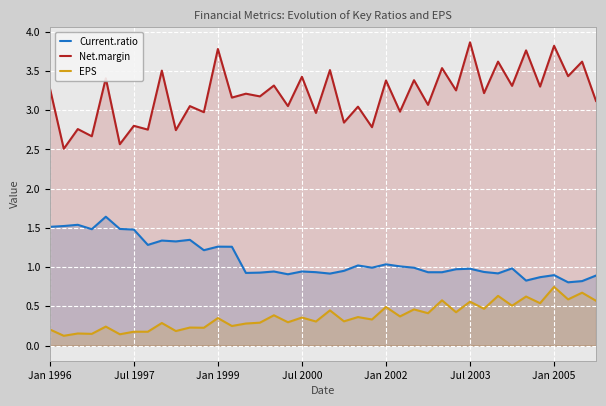

Which series changed the most between 14 and 23?

Net.margin